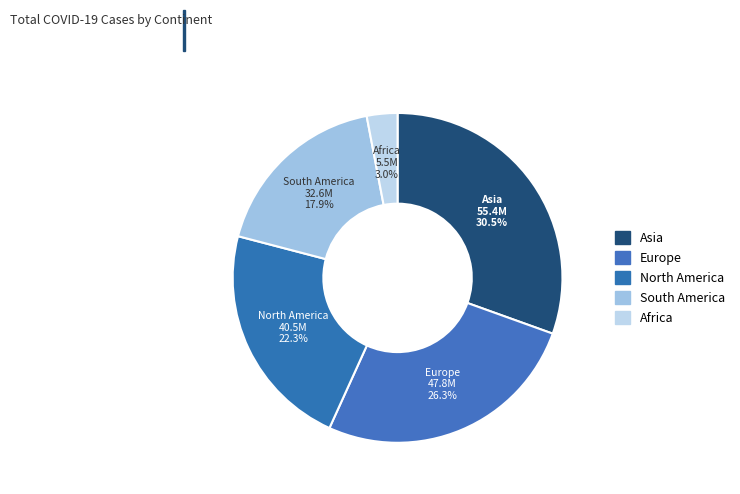

Approximately how many times larger is the value at South America compared to Asia?

0.6